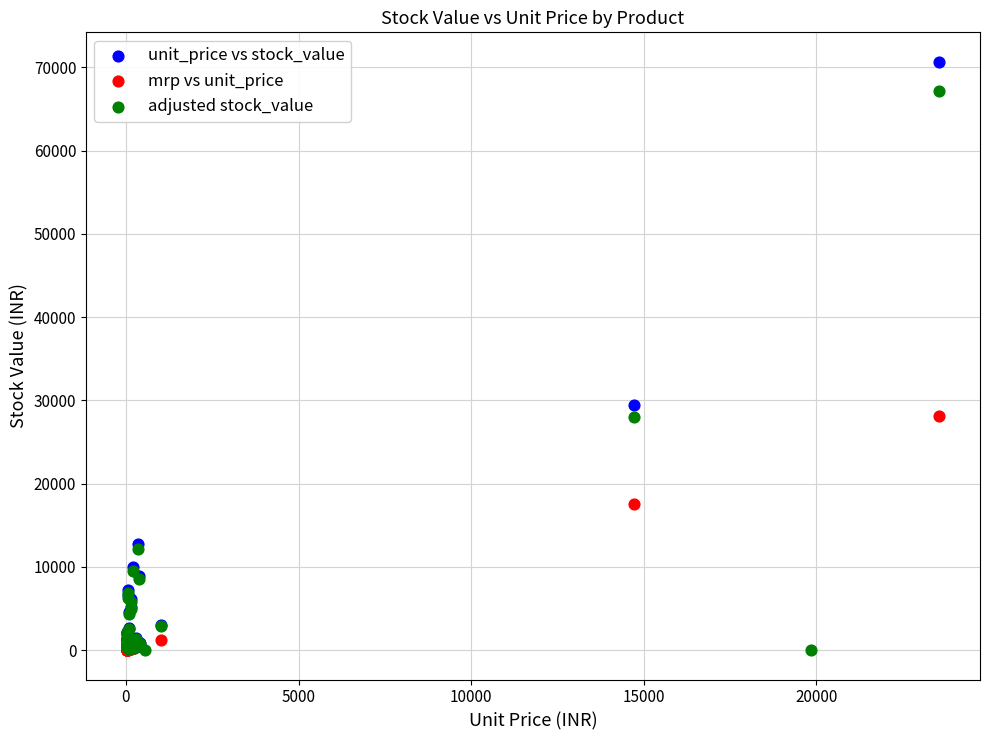

Which series has the widest spread of Y values?

unit_price vs stock_value